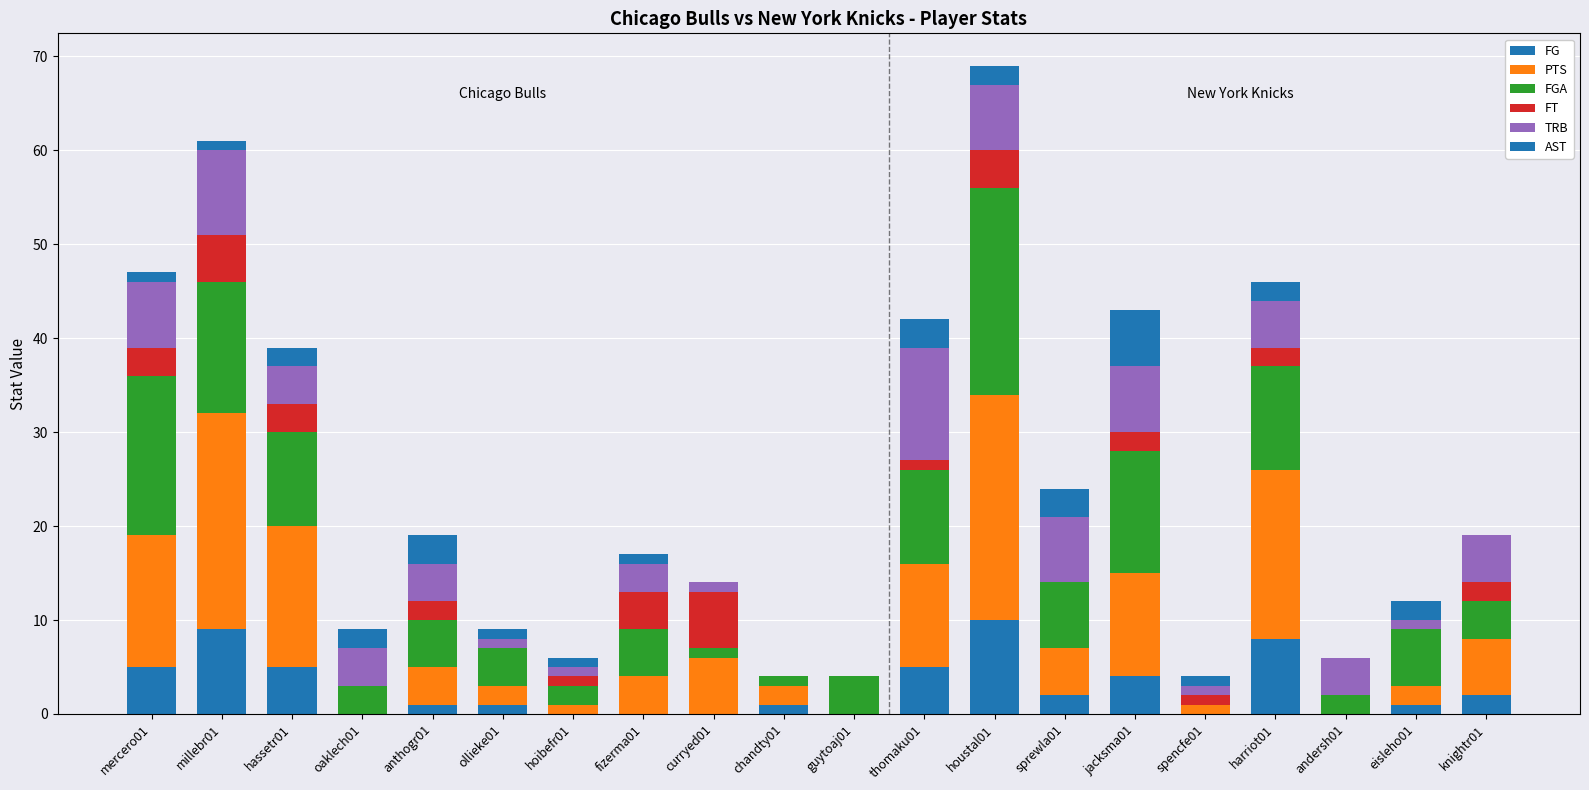

Does the chart contain stacked bars?

Yes